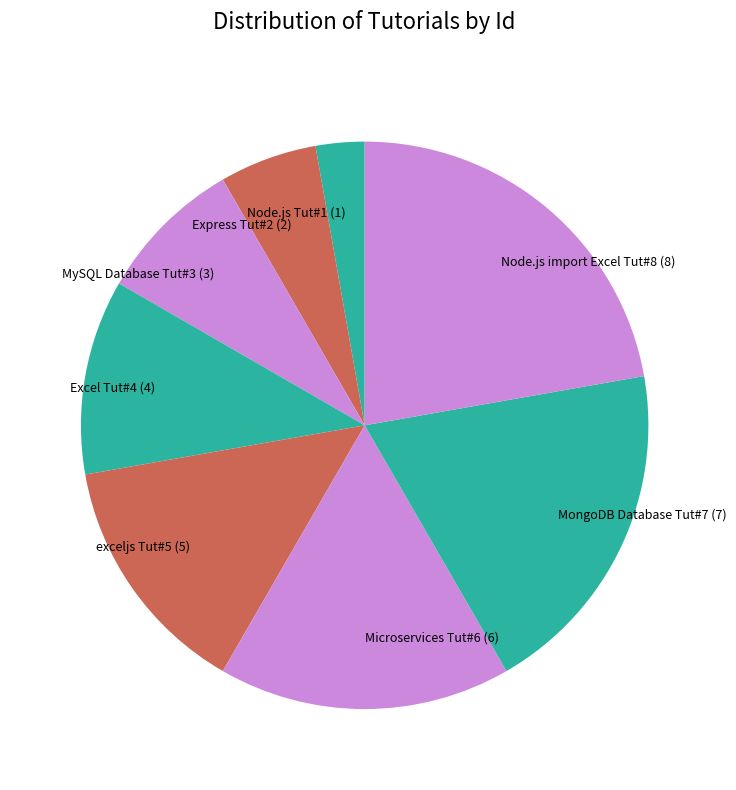

Does Node.js import Excel Tut#8 (8) represent more than half of the total?

No